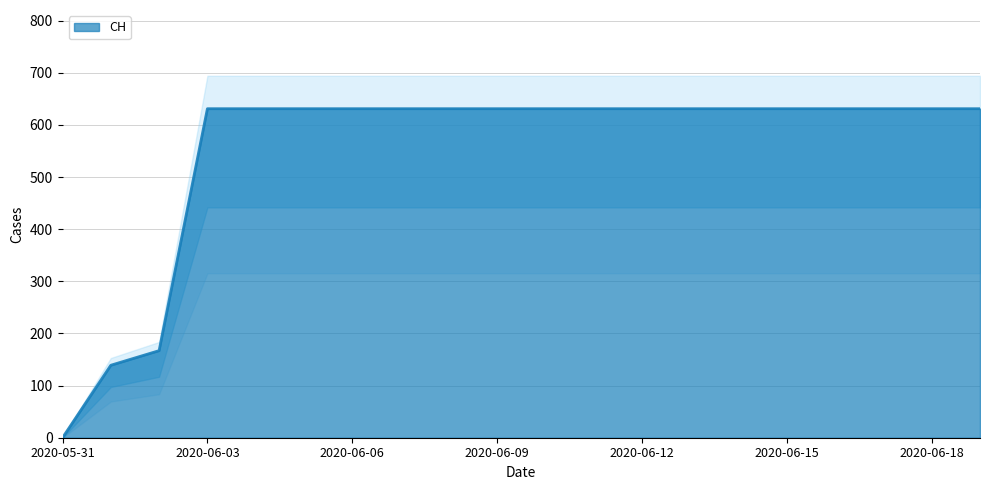

Between 2020-06-10 and 2020-06-04, which is larger?

2020-06-10